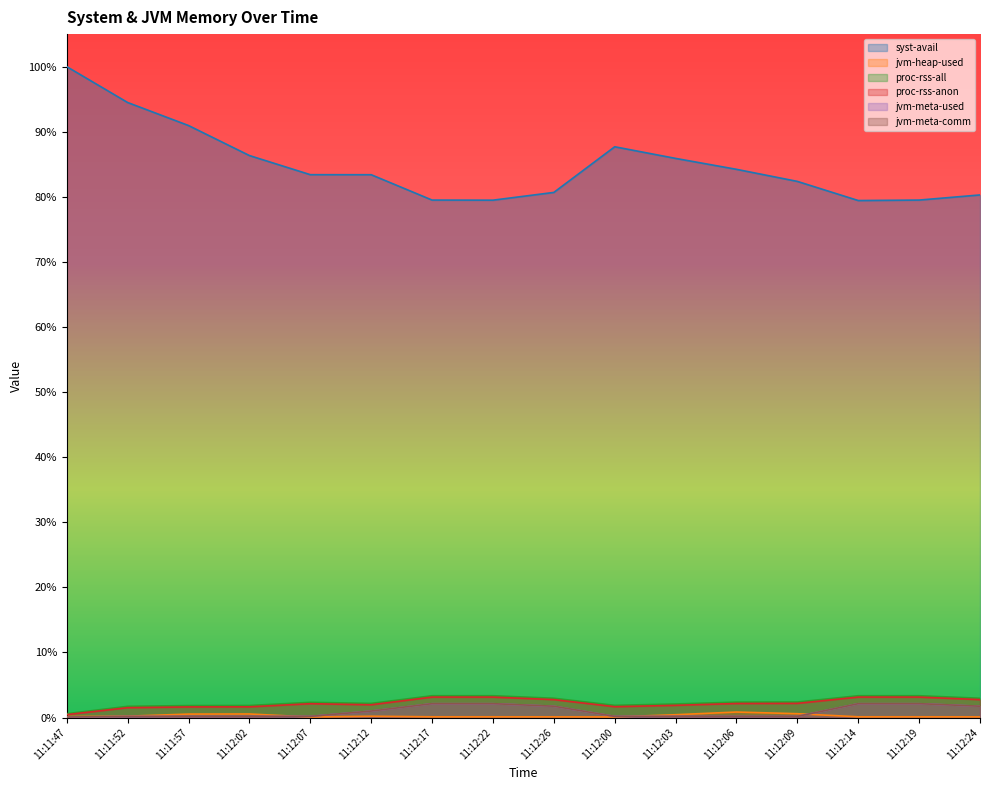

Which label corresponds to the largest value in the chart?

11:11:47